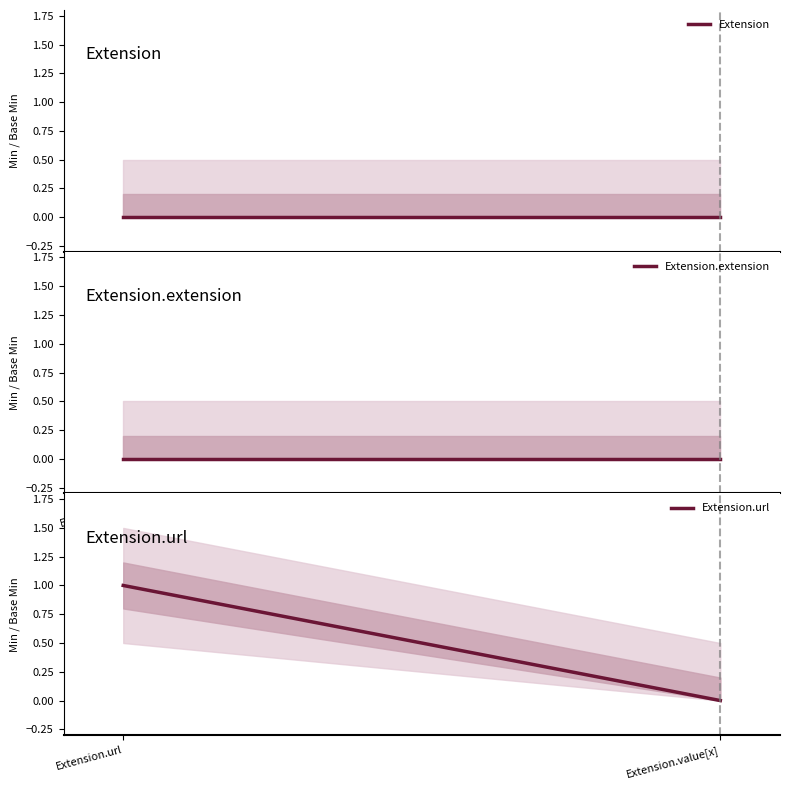

What position from the left is Extension?

1